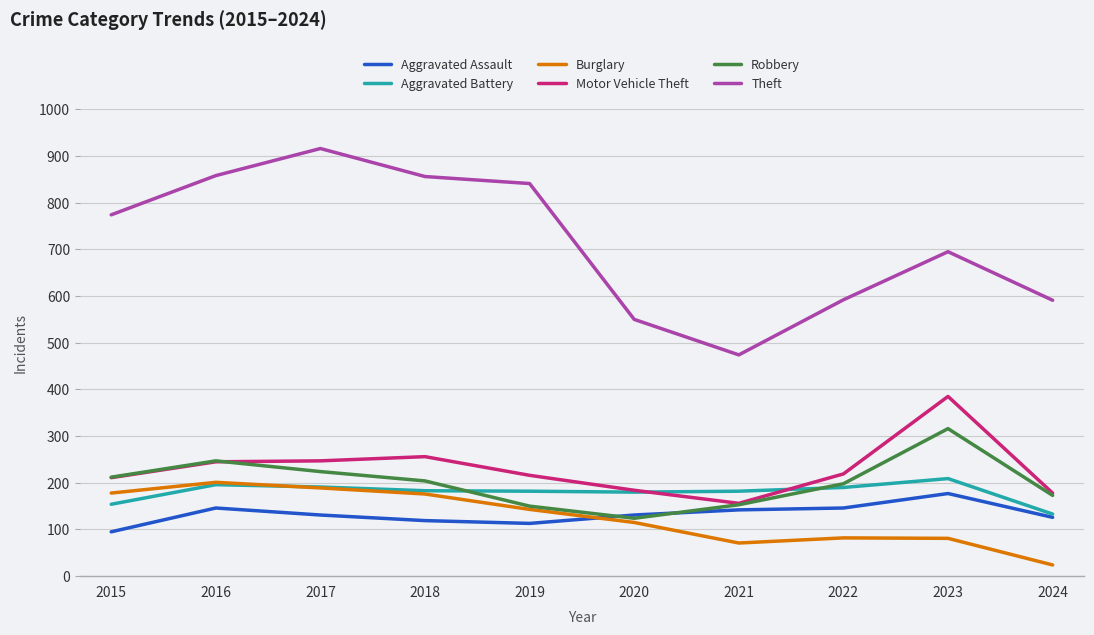

Which category has the highest value in the Motor Vehicle Theft series?

2023